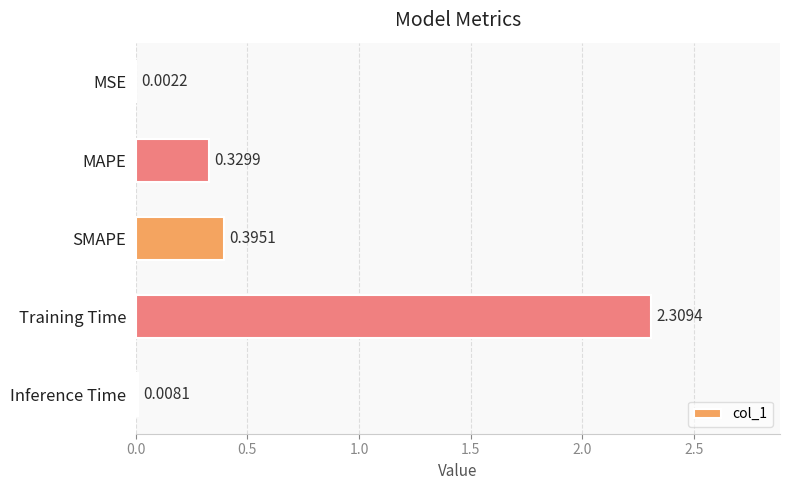

Which has a higher value, MSE or Inference Time?

Inference Time